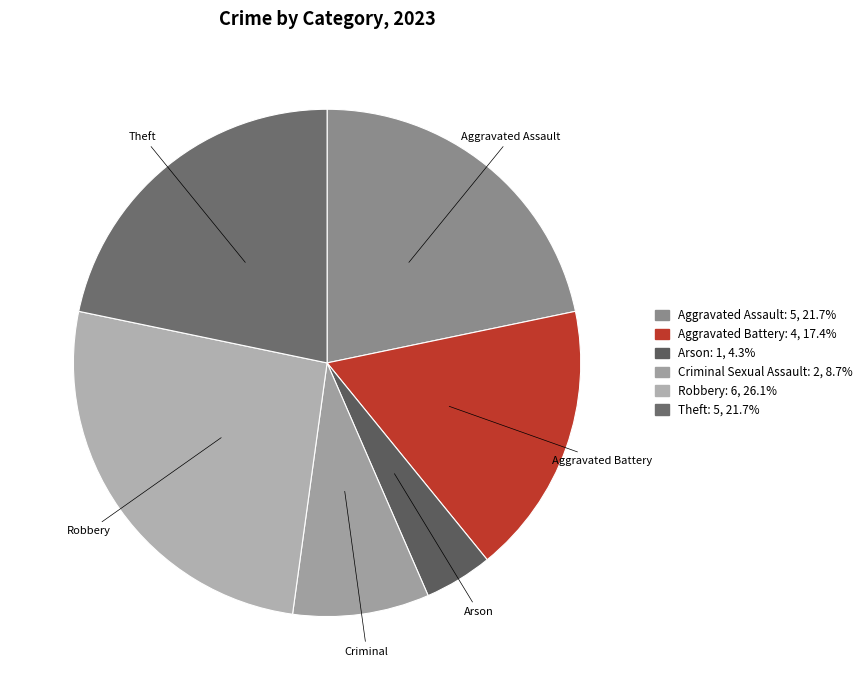

Count the number of slices in the pie.

6